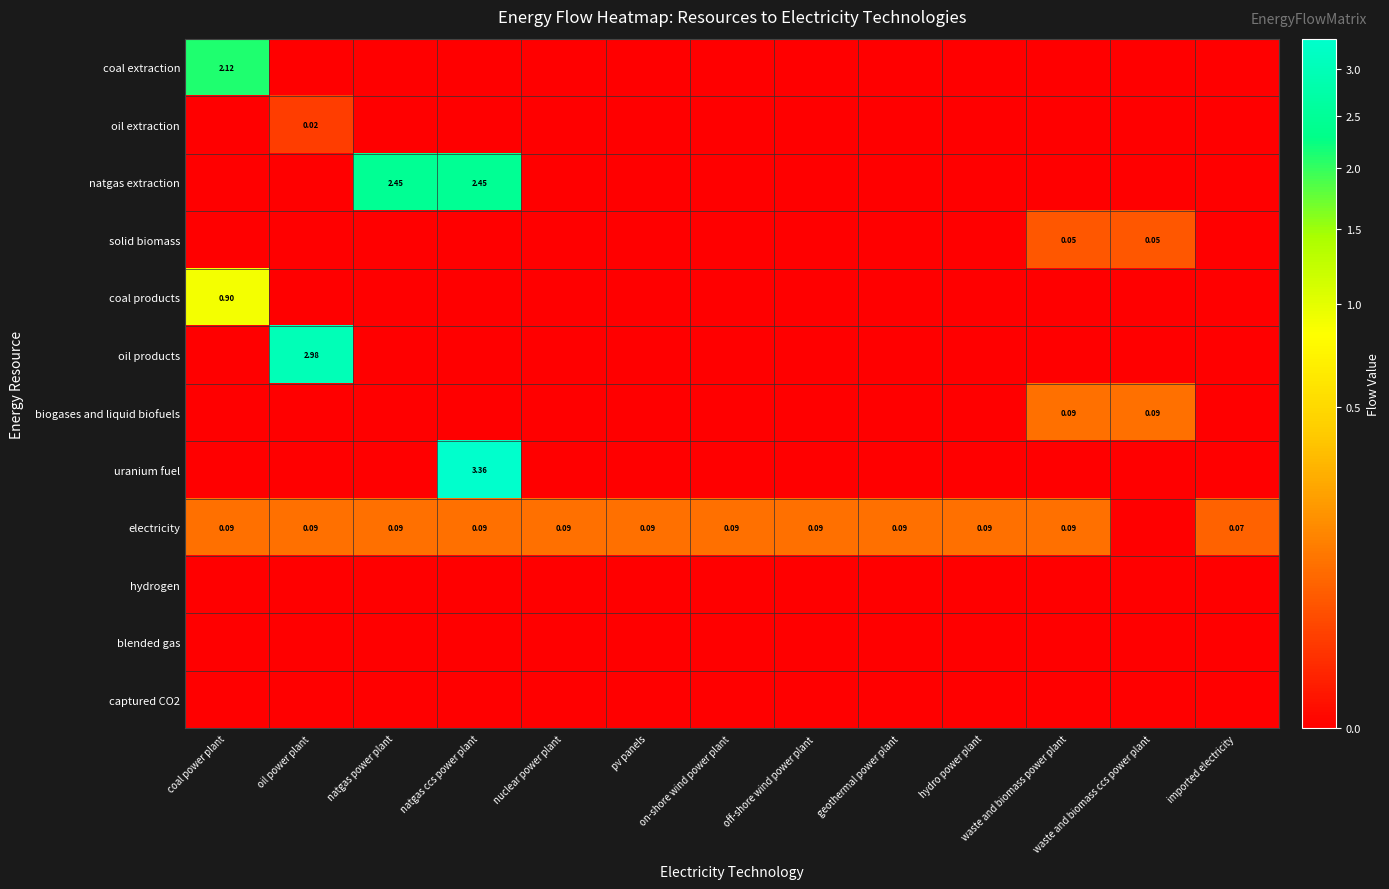

Between coal power plant and imported electricity, which series saw the biggest shift?

coal extraction